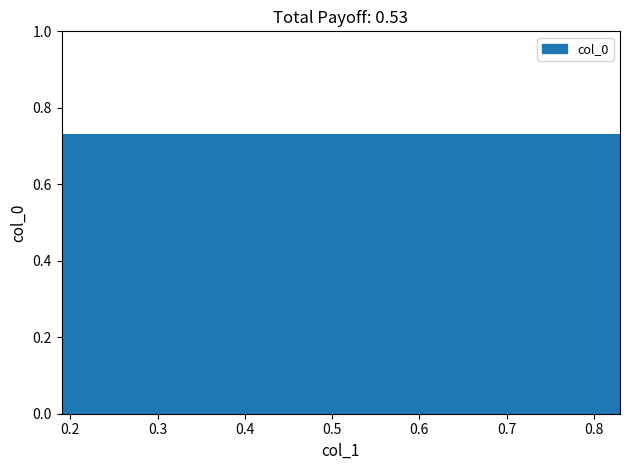

What is the greatest value displayed?

0.7